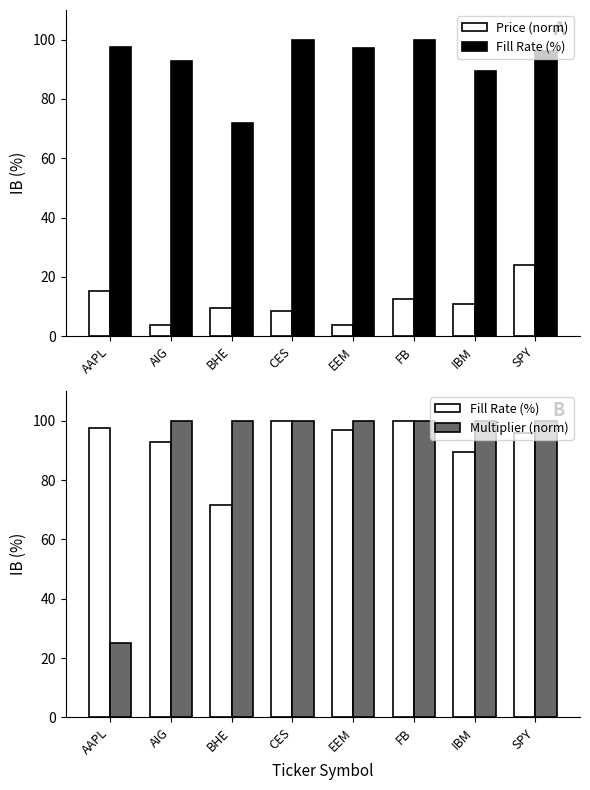

Reading left to right, list all the values displayed in this chart.

Price (norm): AAPL=15.1	AIG=3.8	BHE=9.6	CES=8.7	EEM=3.7	FB=12.5	IBM=10.9	SPY=23.9
Fill Rate (%): AAPL=97.5	AIG=92.9	BHE=71.8	CES=100.0	EEM=97.1	FB=100.0	IBM=89.5	SPY=96.0
Multiplier (norm): AAPL=25.0	AIG=100.0	BHE=100.0	CES=100.0	EEM=100.0	FB=100.0	IBM=100.0	SPY=100.0